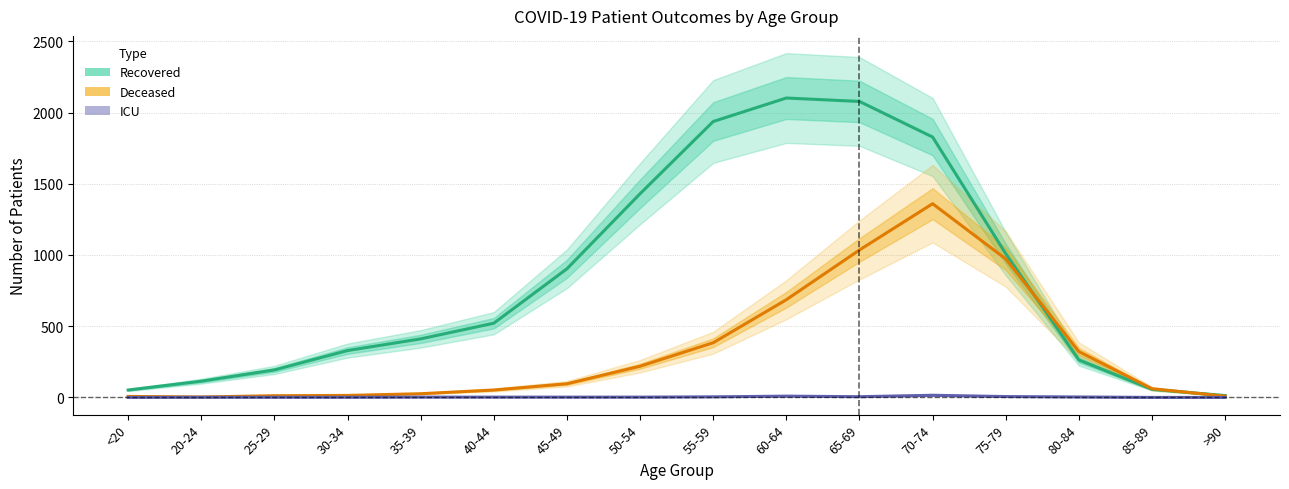

What is the maximum value shown in the chart?

2102